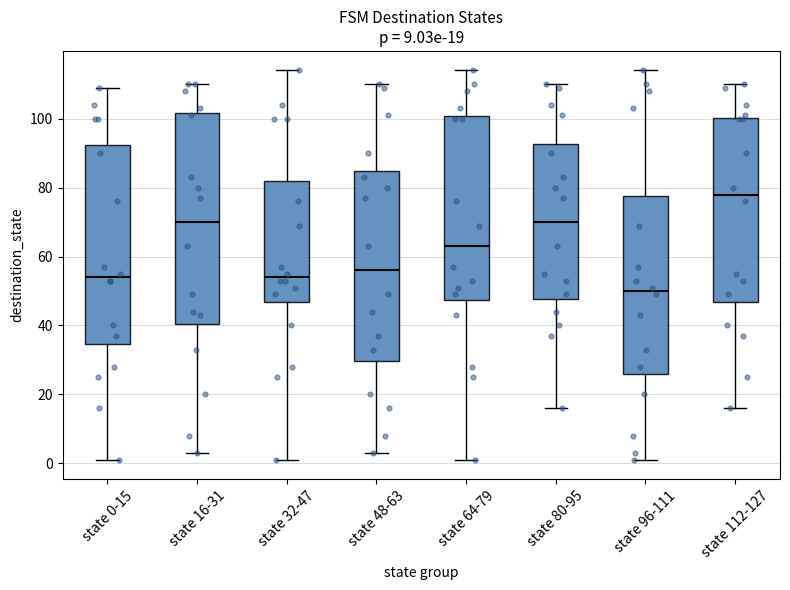

Which box's median line is the lowest?

state 96-111